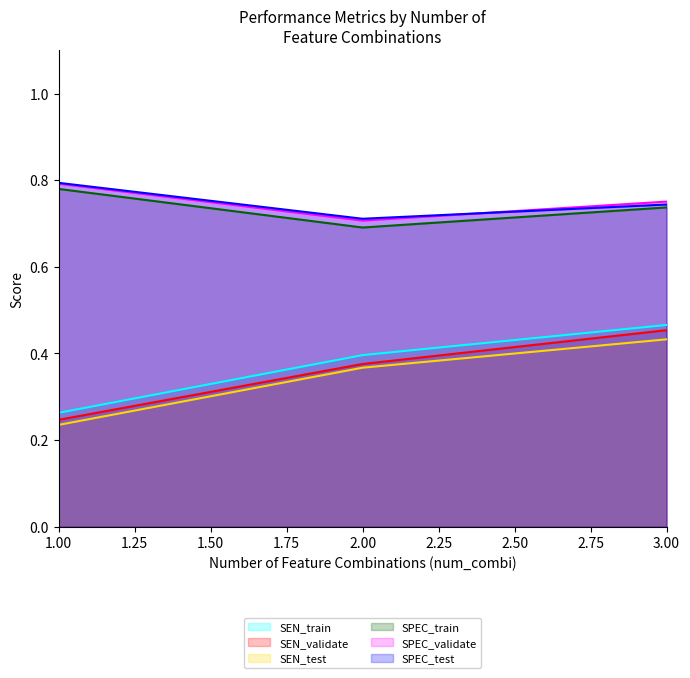

Which series has the largest total across all categories?

SPEC_validate